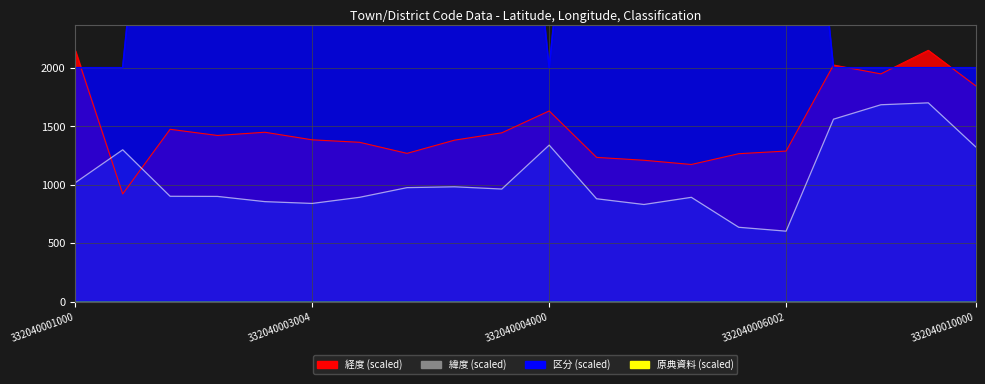

Where is 区分 nearest to the value 4000?

332040001000